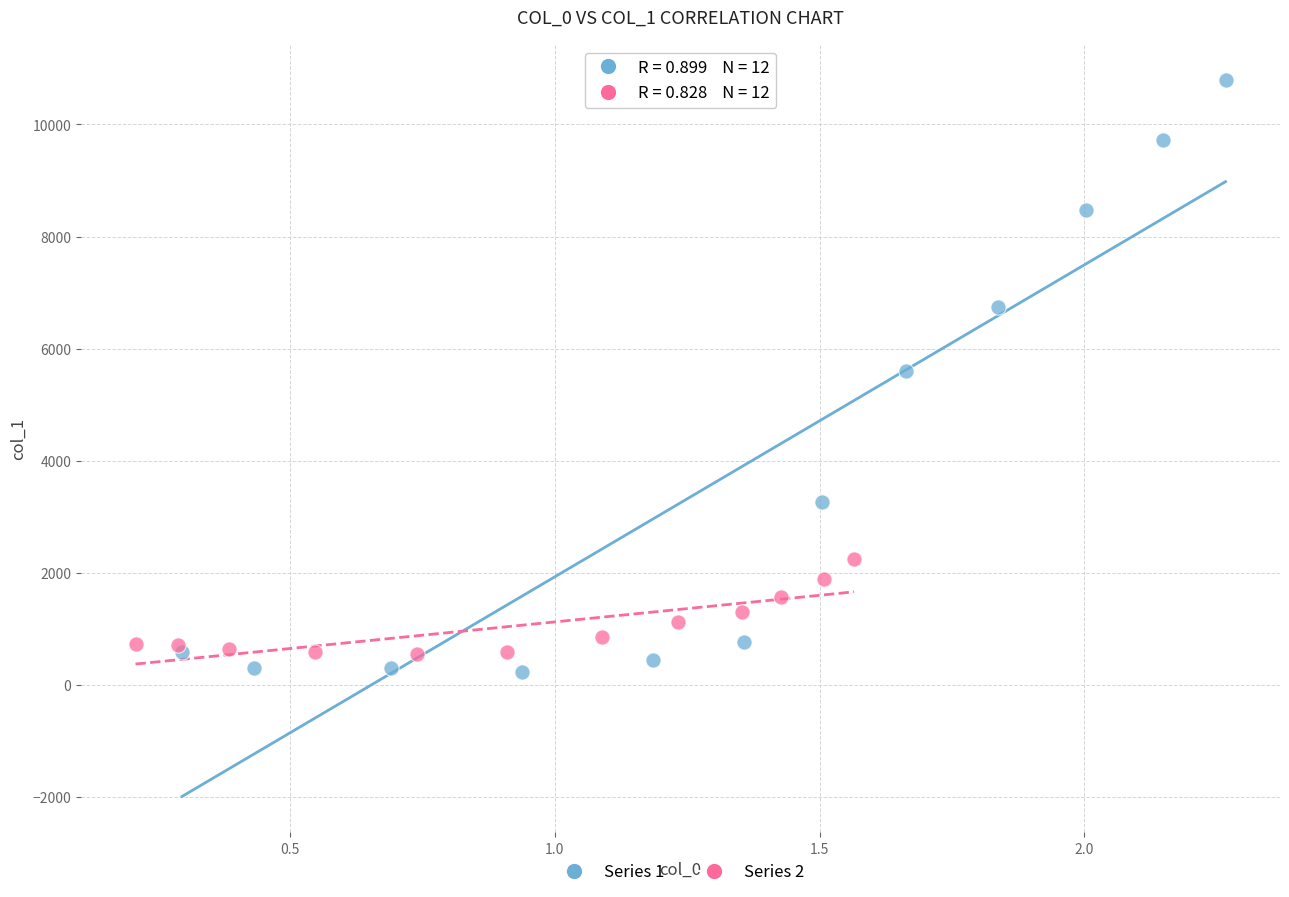

Which series has the widest spread of Y values?

Series 1